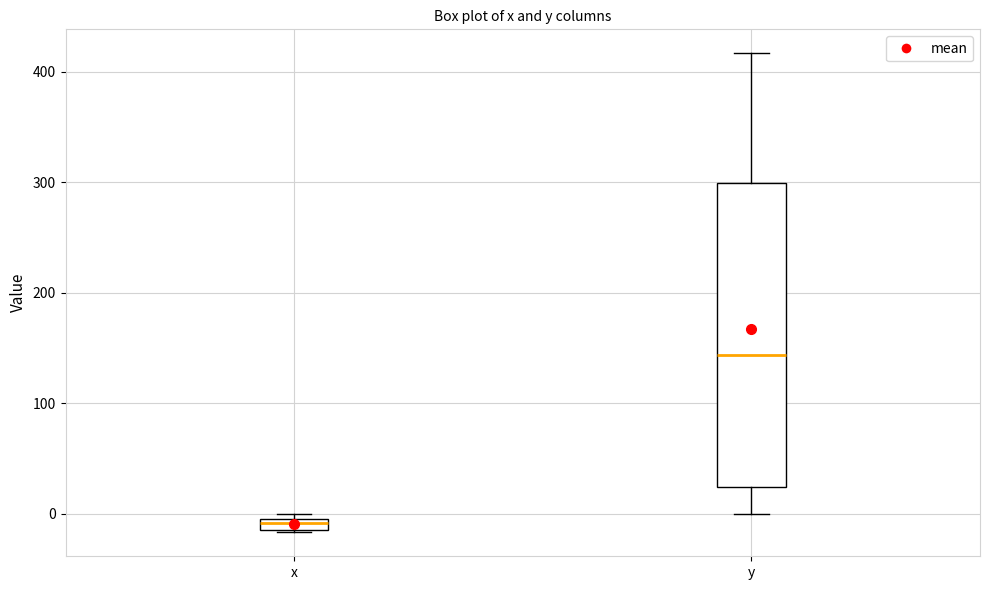

Which box is the tallest, from its lower edge to its upper edge?

y